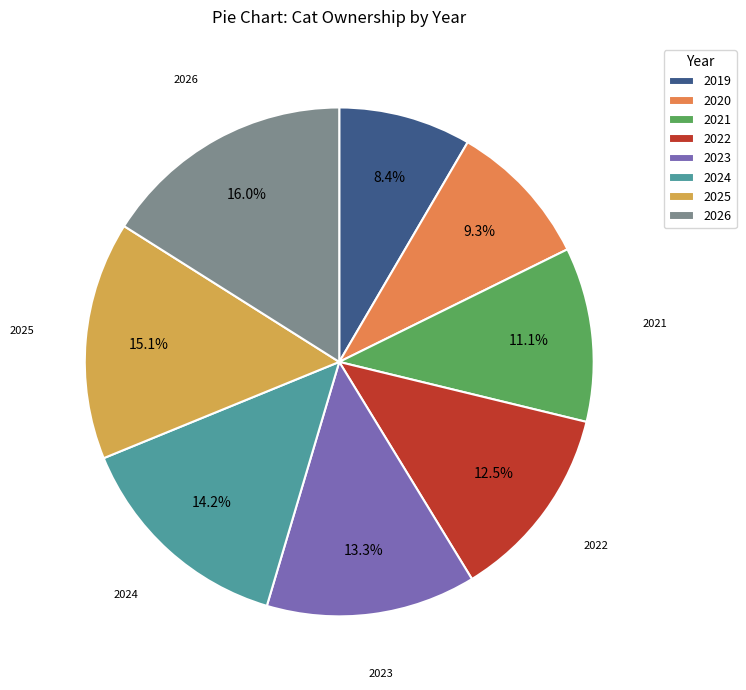

Count the number of slices in the pie.

8